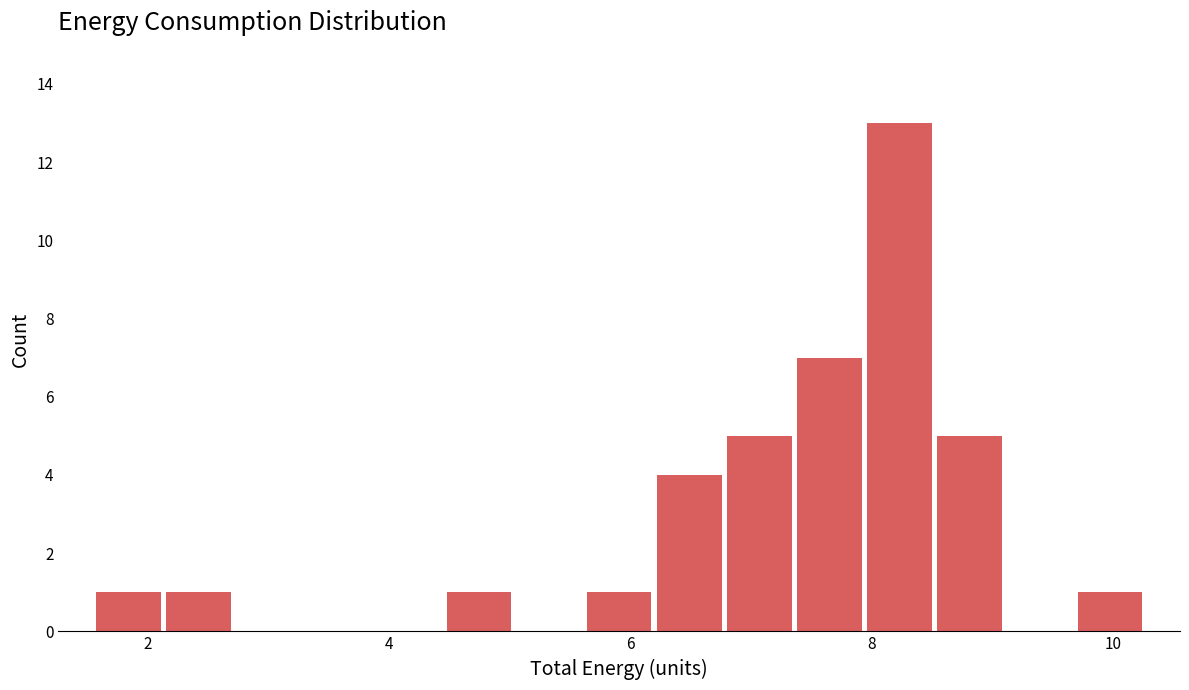

Around what value on the x-axis is the tallest bar? Give the approximate position of its centre, as read against the axis.

8.2